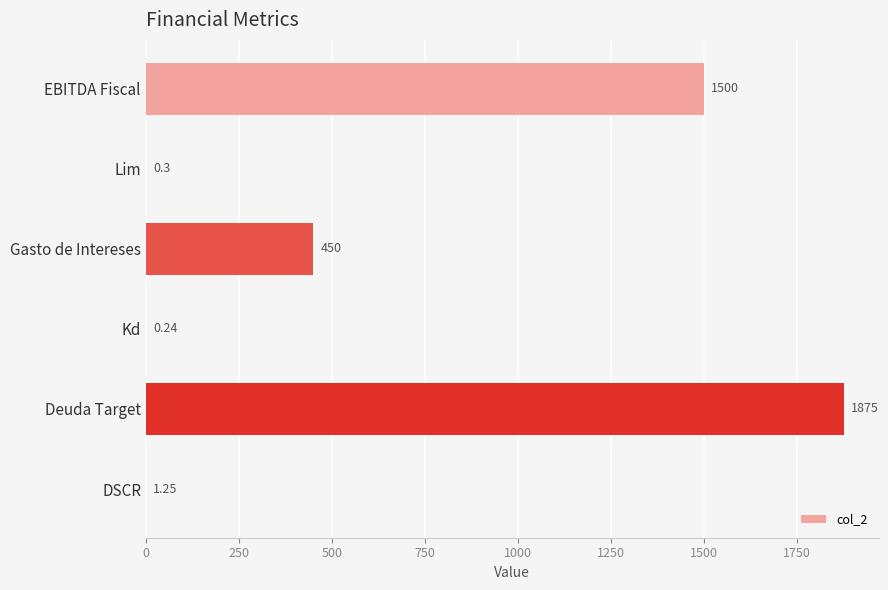

Where is the data nearest to the value 937?

Gasto de Intereses